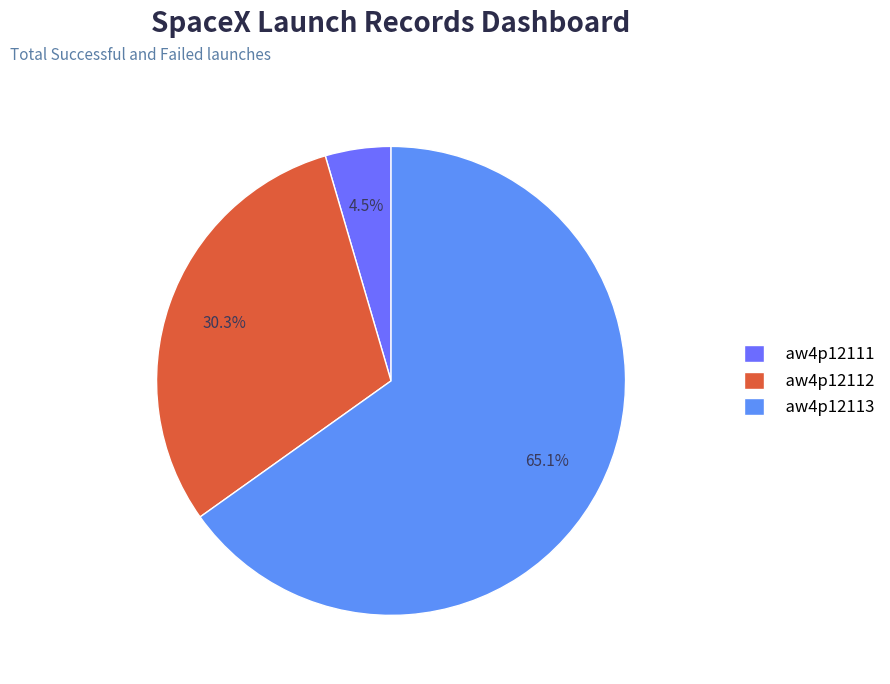

Does any single category account for the majority?

Yes